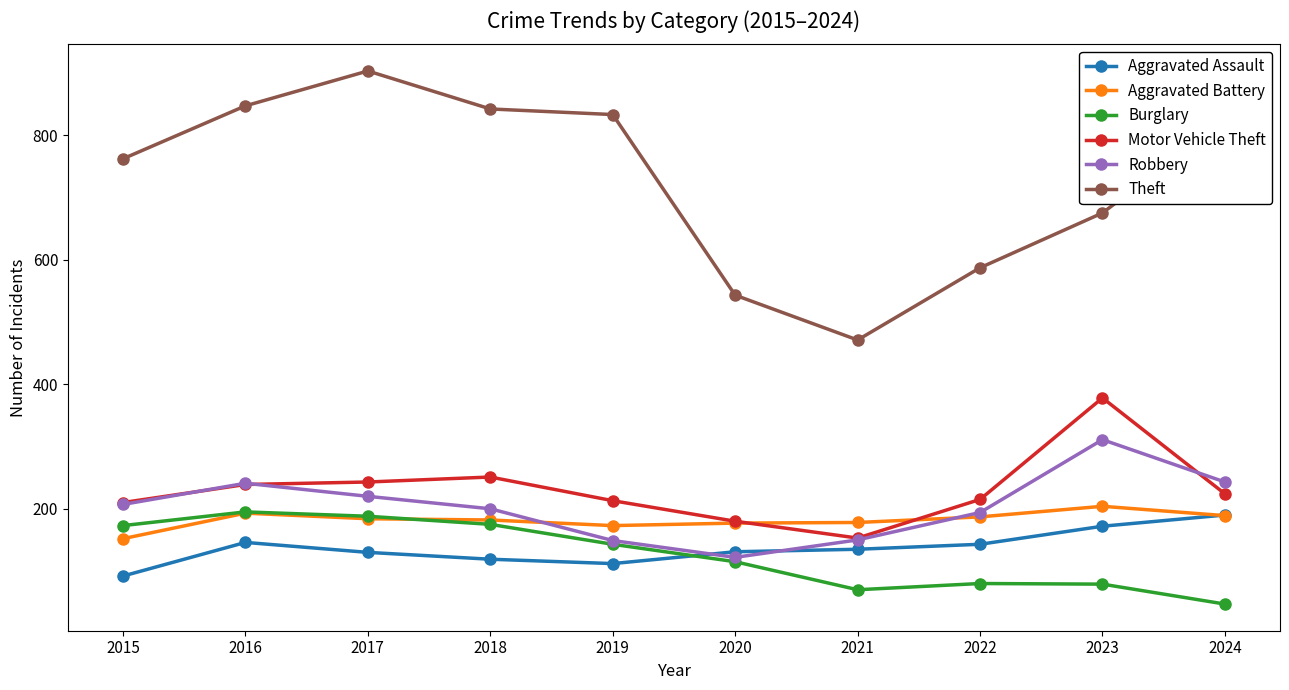

The Theft series shows 1044 at 2023. True or false?

False